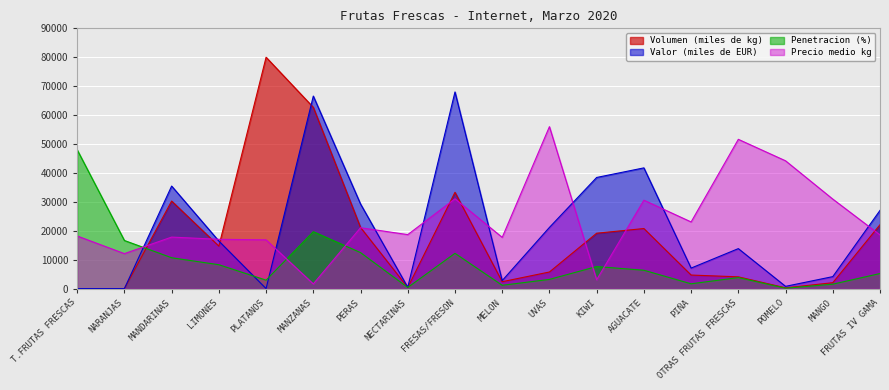

Where is Precio medio kg nearest to the value 28809?

AGUACATE